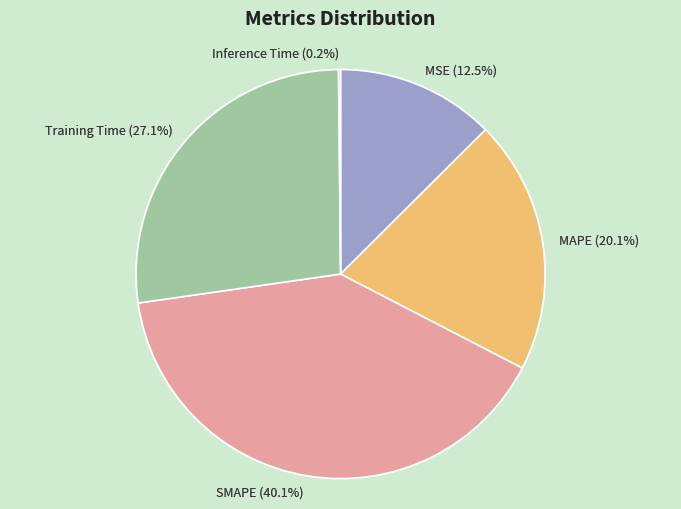

Which slice is the largest?

SMAPE